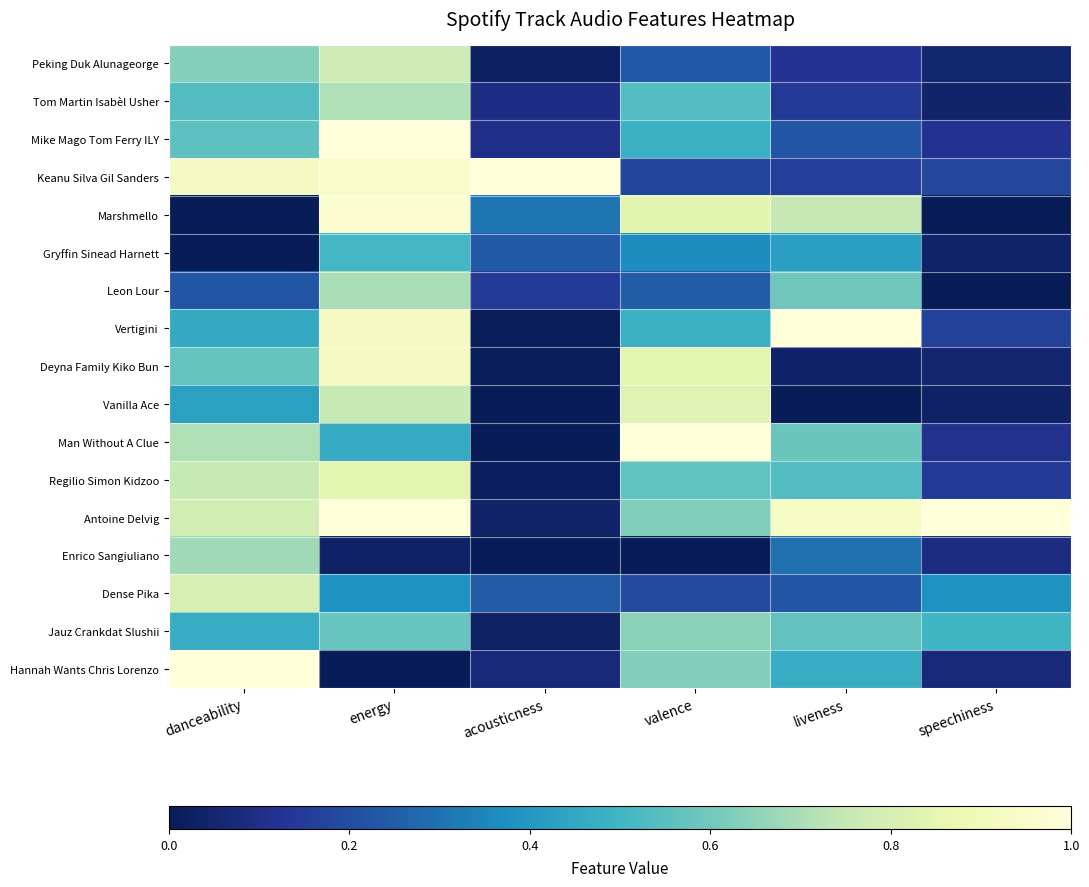

At which category is the sum across all series the highest?

energy